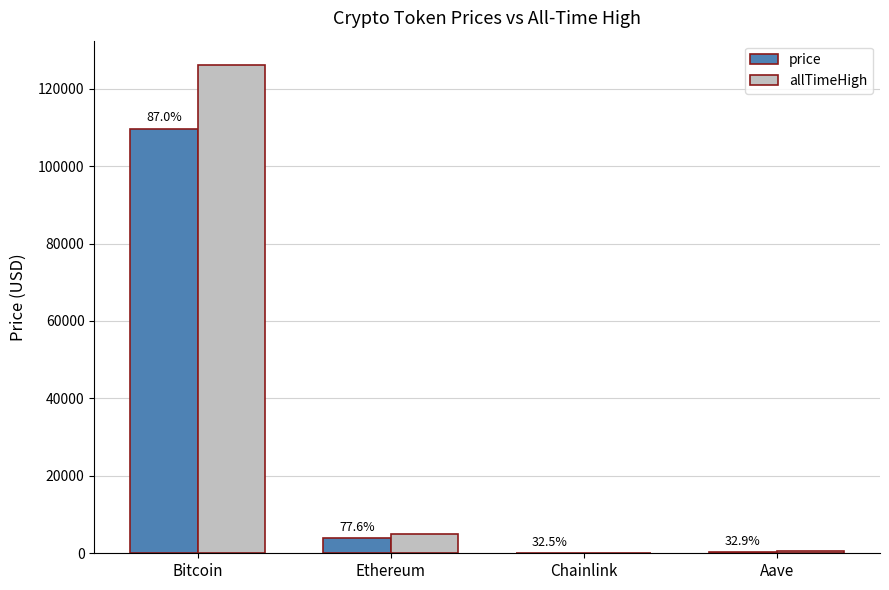

What are all the series names shown in the legend?

price, allTimeHigh